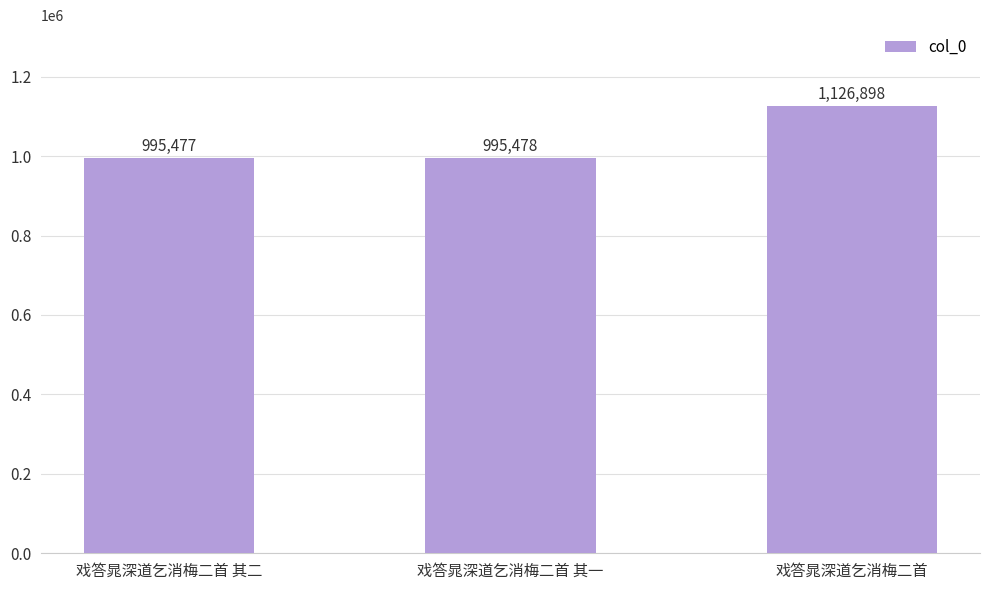

Does the chart contain any negative values?

No